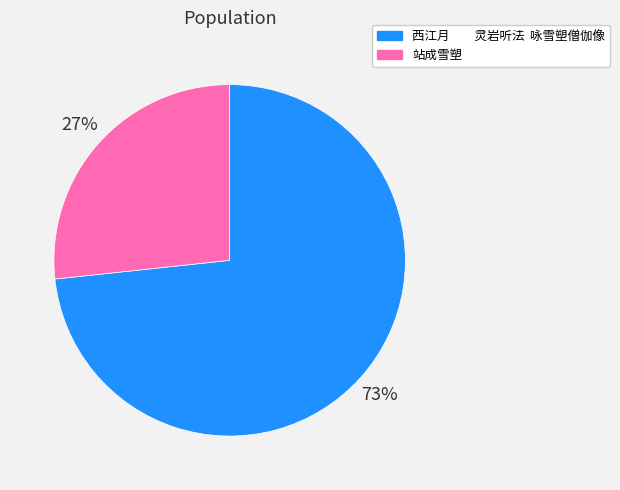

Which category accounts for the majority?

西江月 灵岩听法 咏雪塑僧伽像